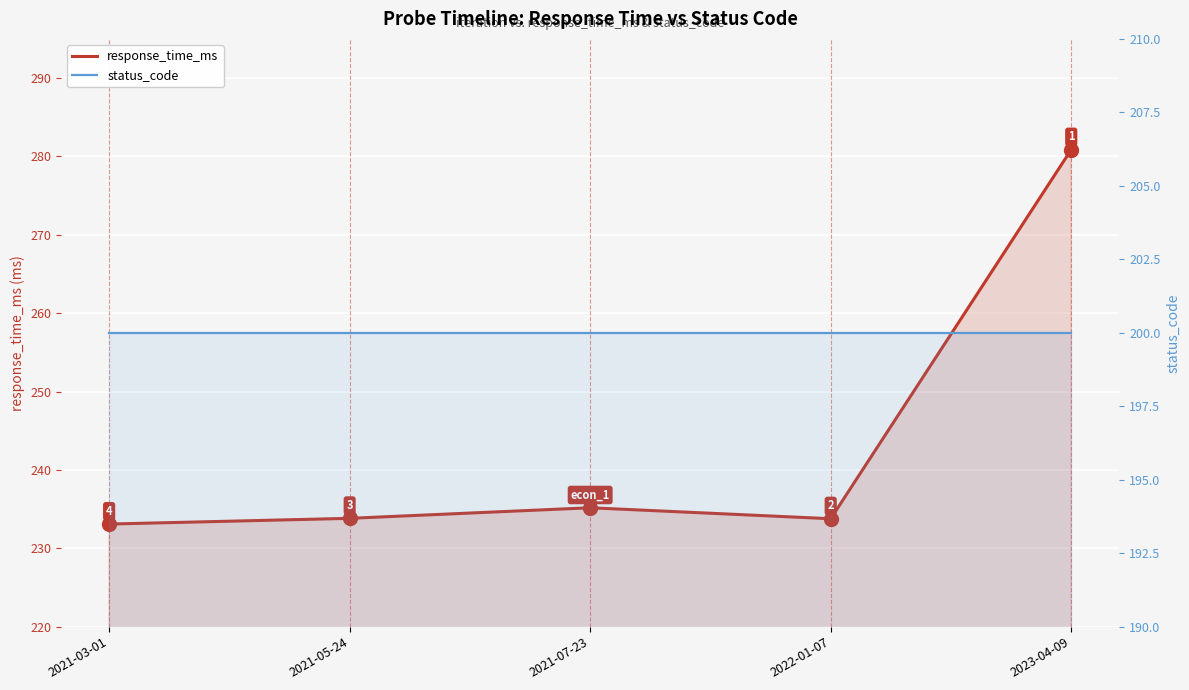

How many distinct data groups are displayed?

2